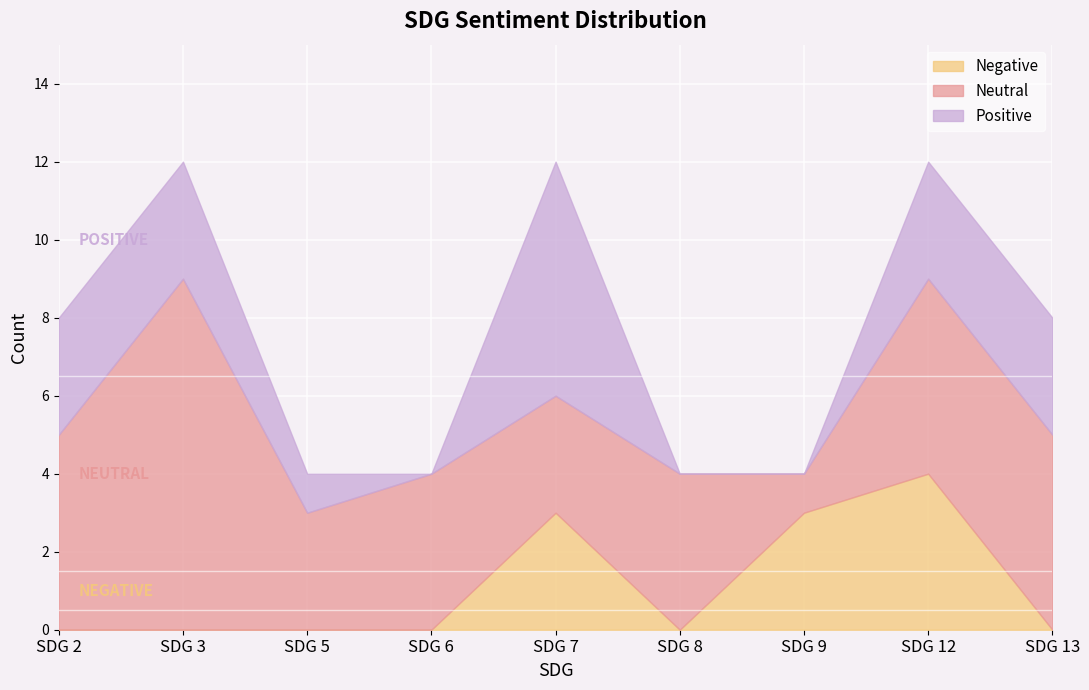

Which series has the largest total across all categories?

Neutral